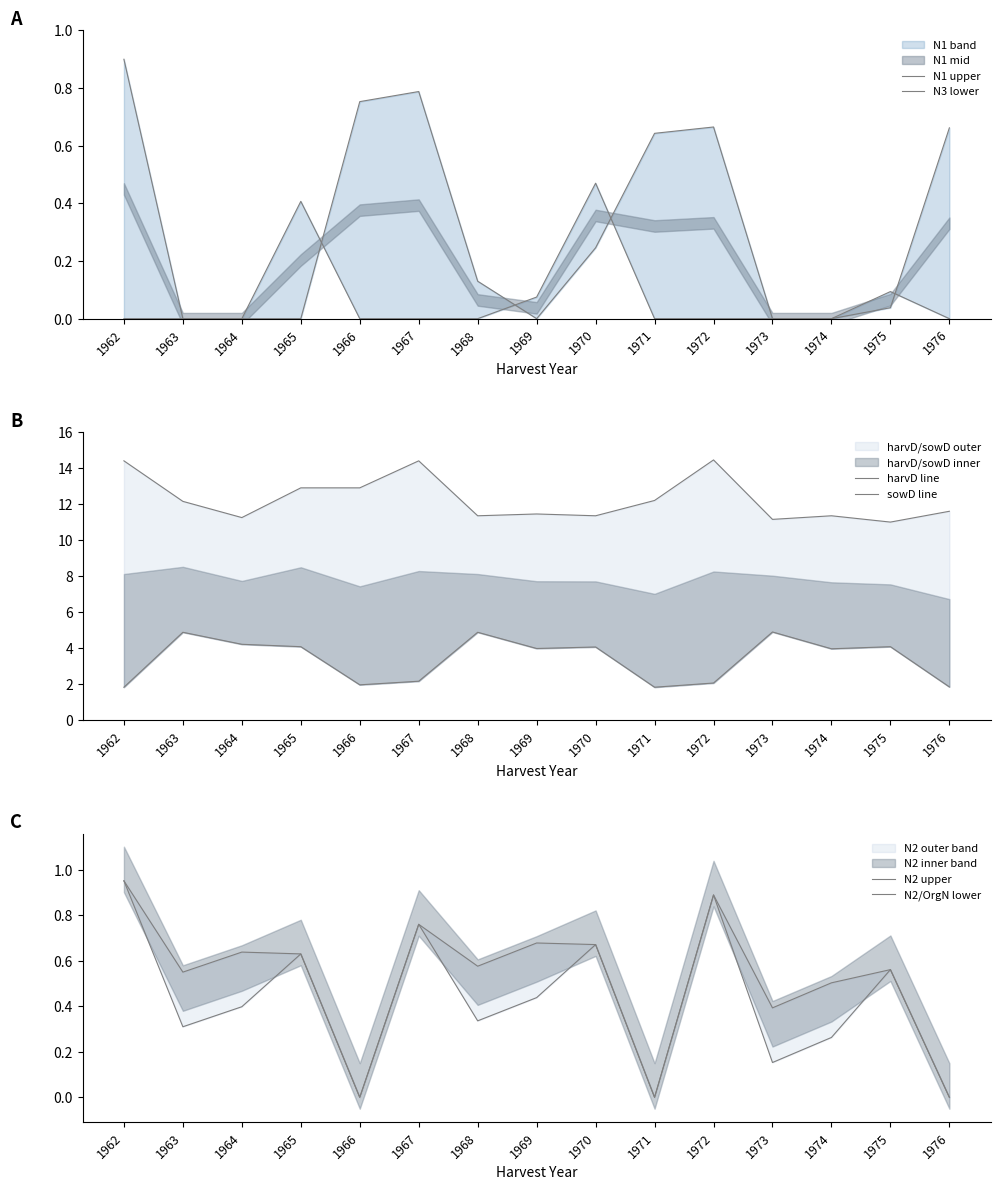

What is the spread (max minus min) of values at 1966?

12.9